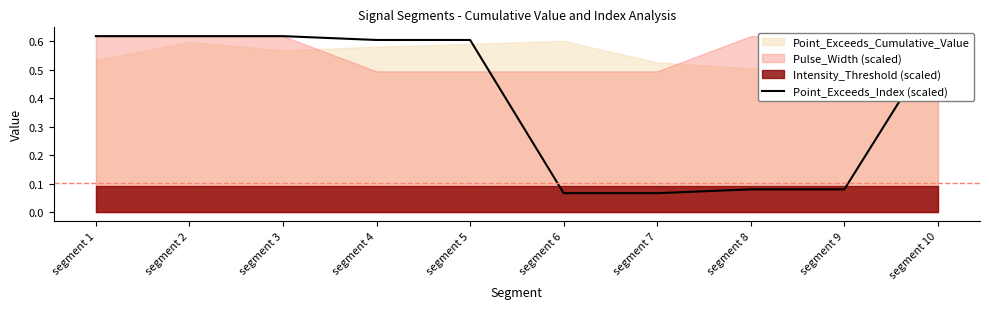

The value at segment 1 is 0.6. True or false?

True